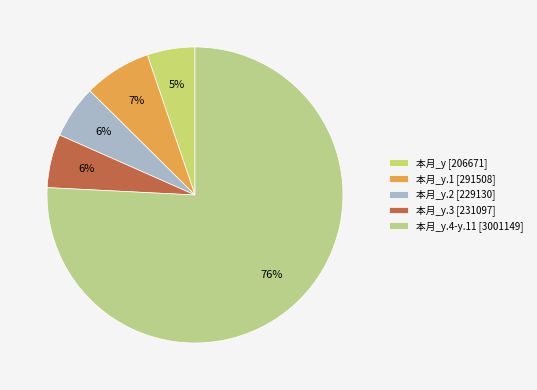

Is there a majority slice in this chart?

Yes